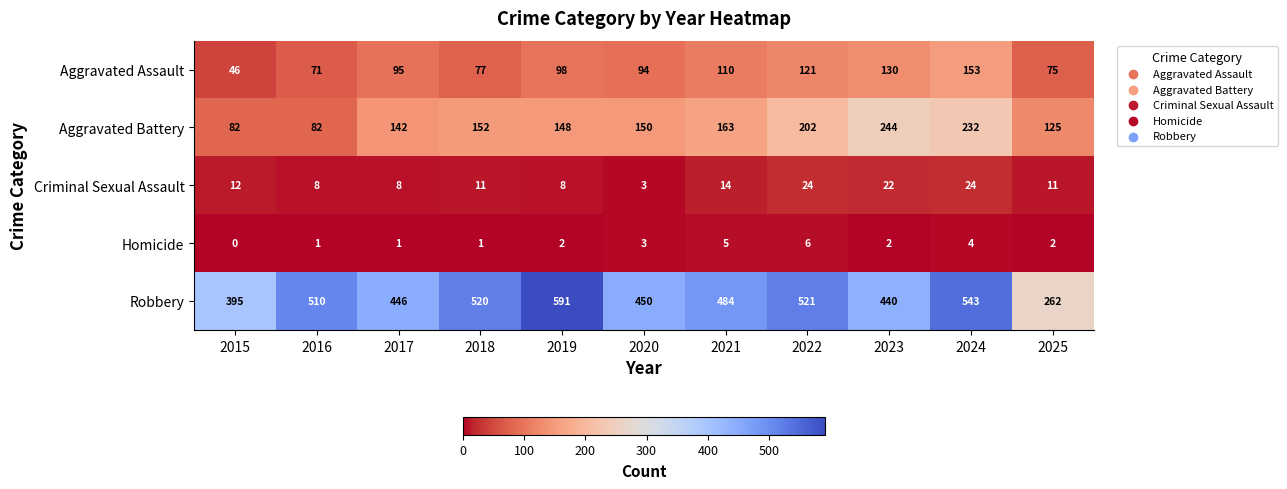

Is it true that Criminal Sexual Assault equals 7 at 2023?

False